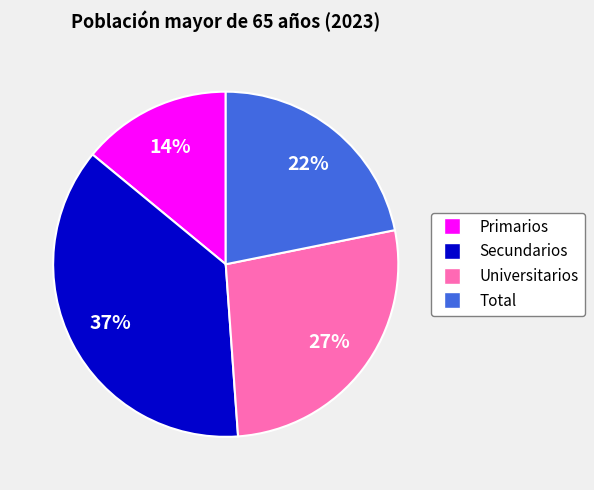

To the nearest percent, what is the difference between the Universitarios and Total slice percentages?

5%